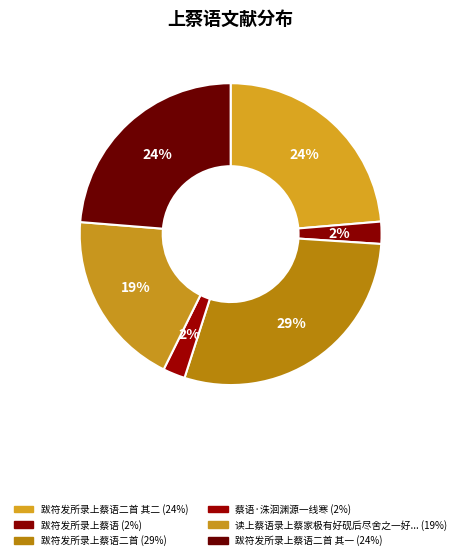

To the nearest percent, what is the difference between the largest and smallest slice percentages?

27%